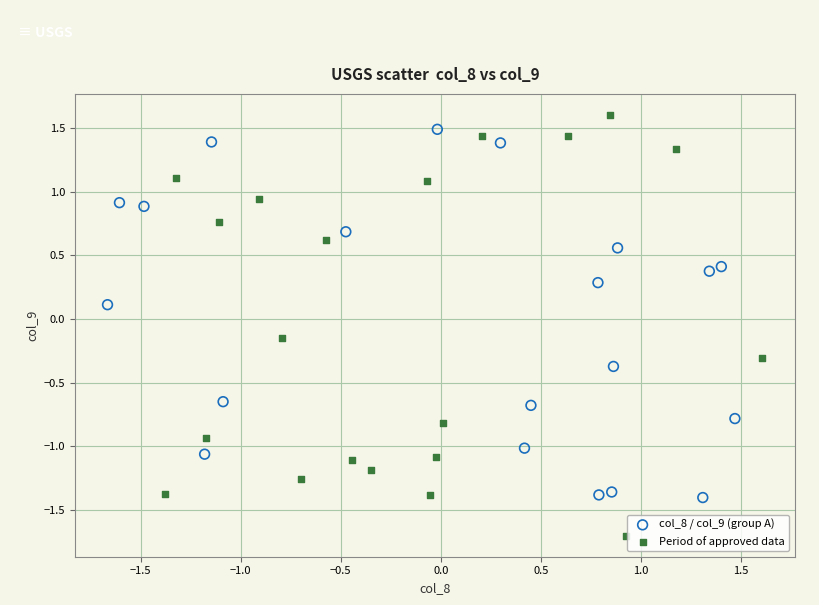

Which series has the widest spread of Y values?

Period of approved data